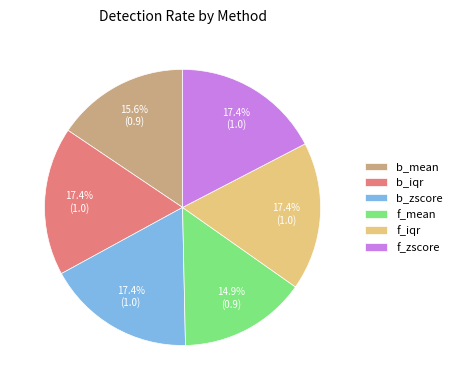

Combined, what portion of the pie is f_mean and b_iqr?

32.3%